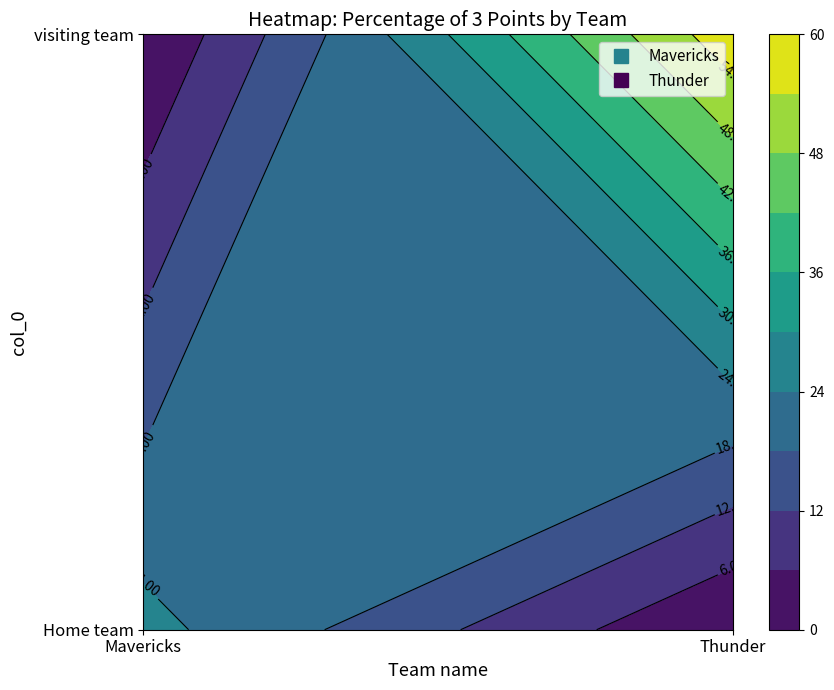

Which series has the widest spread of values?

Thunder